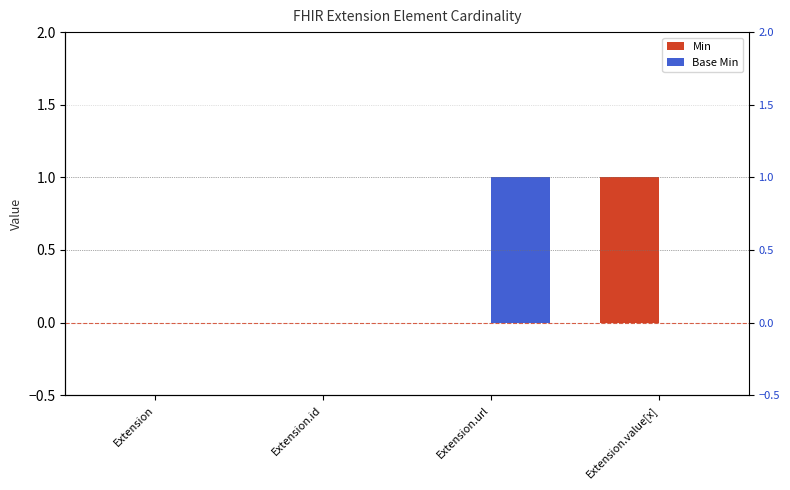

At which label does Base Min reach its minimum?

Extension